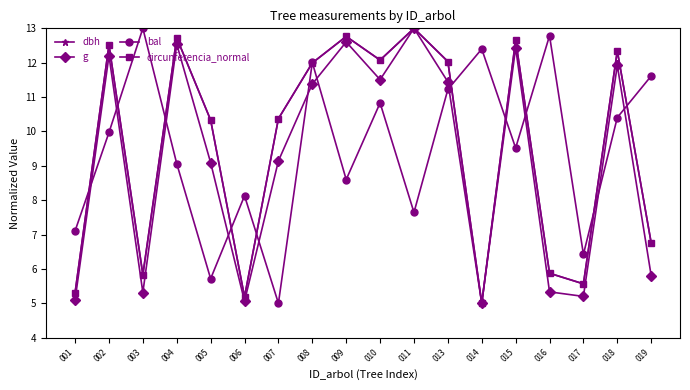

What is the minimum value for dbh?

5.0